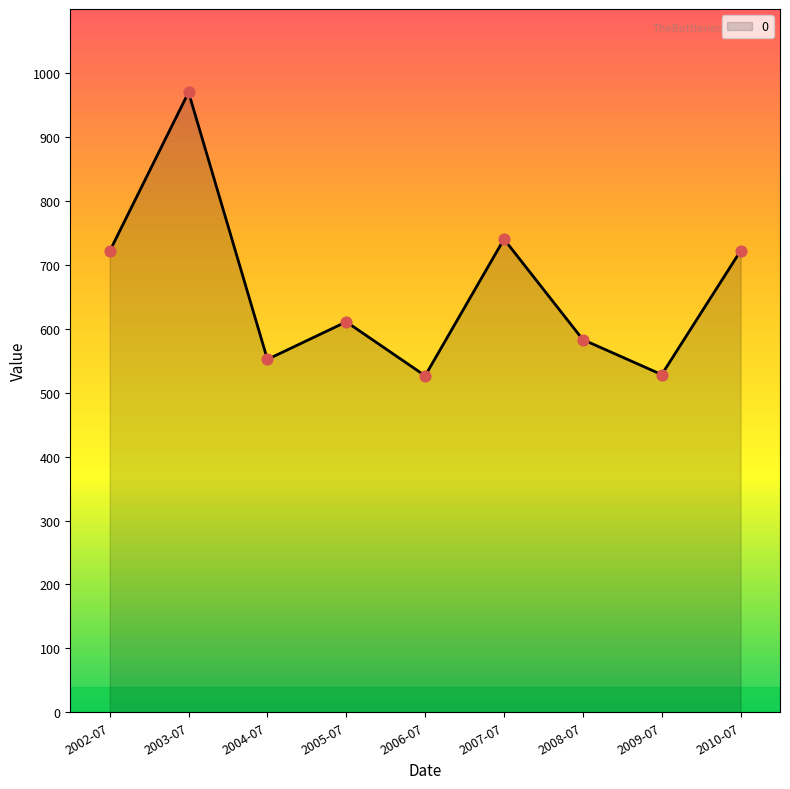

What is the change in value from 2005-07 to 2007-07?

+129.3